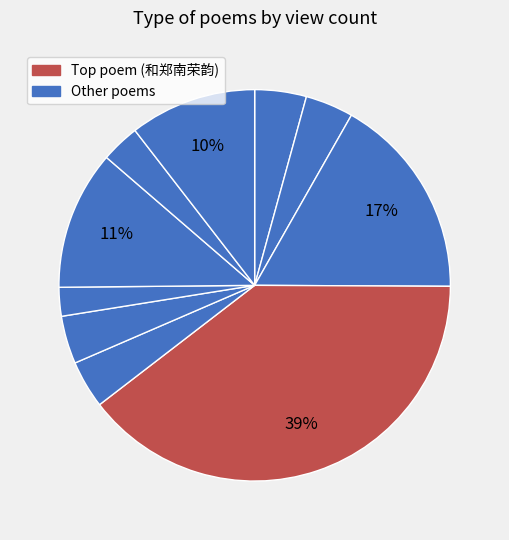

Which slice is the largest?

和郑南荣韵